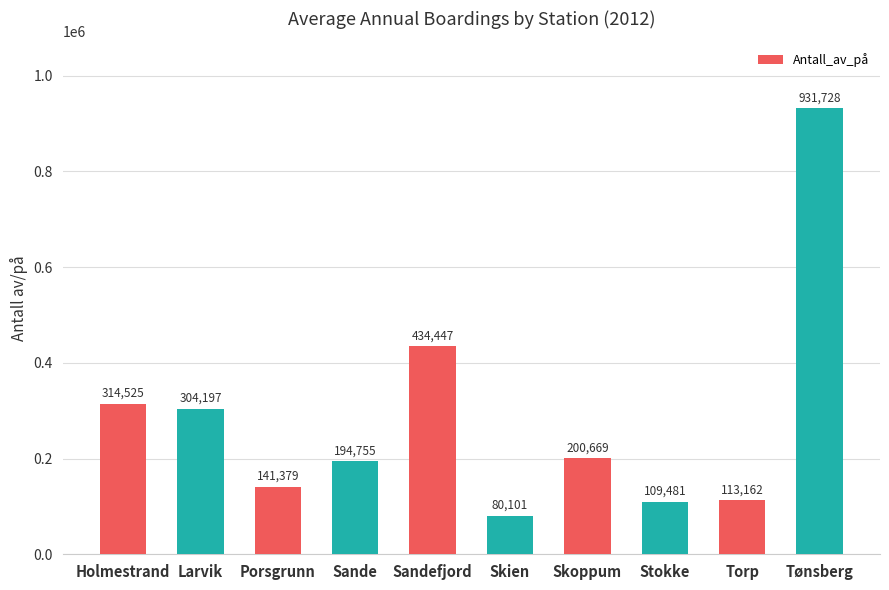

Reading left to right, list all the values displayed in this chart.

314525	304197	141379	194755	434447	80101	200669	109481	113162	931728